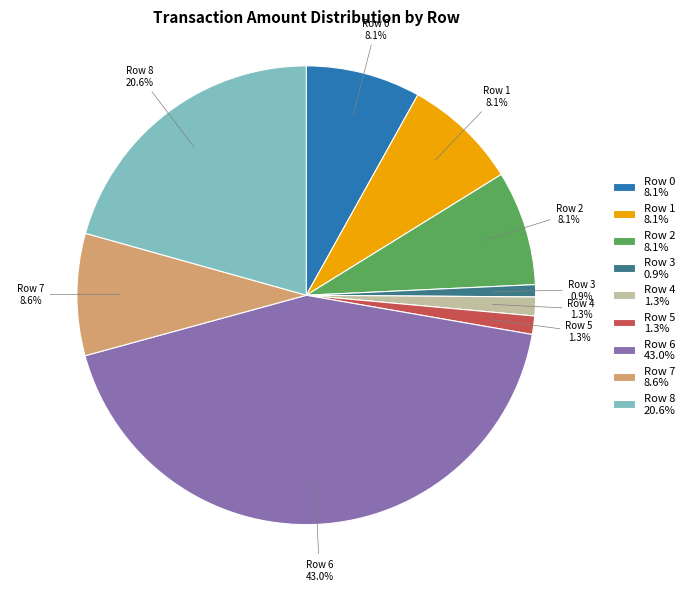

Combined, what portion of the pie is Row 8 20.6% and Row 5 1.3%?

21.9%